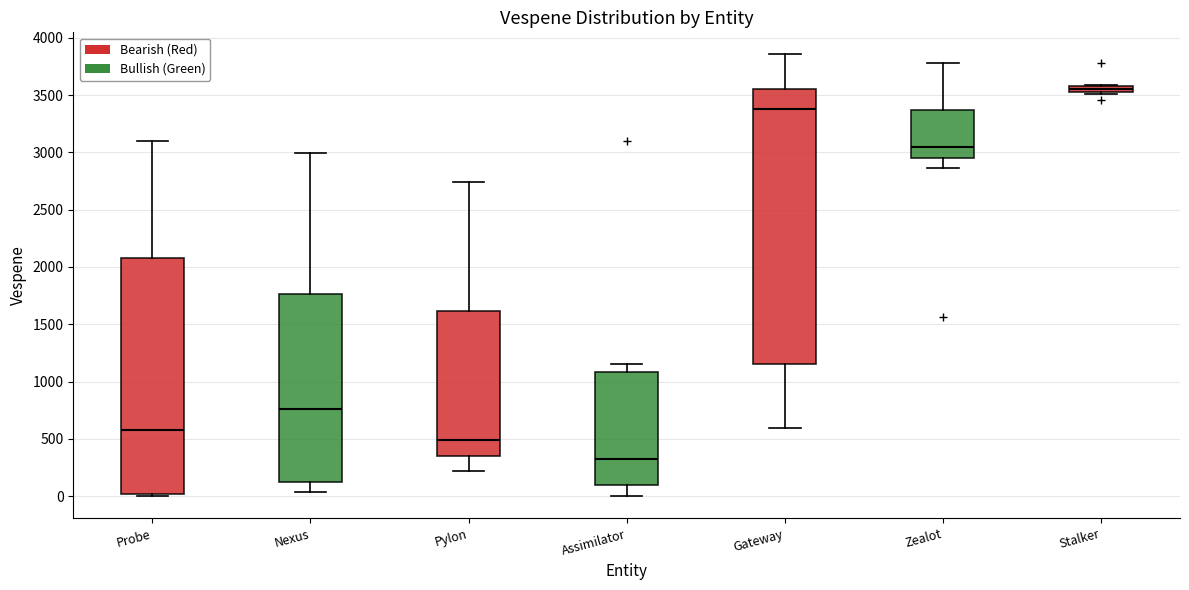

Which box has the lowest median line?

Assimilator